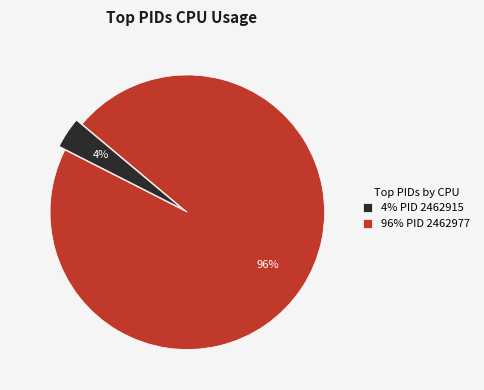

To the nearest percent, what percentage of the pie is 4% PID 2462915?

4%